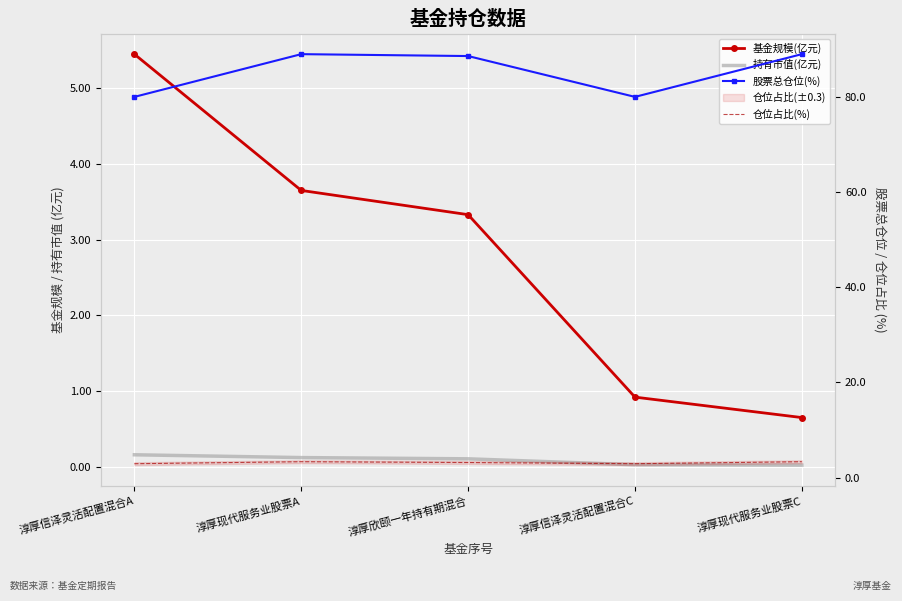

Reading left to right, what are all the values shown in this chart?

基金规模(亿元): 淳厚信泽灵活配置混合A=5.5	淳厚现代服务业股票A=3.6	淳厚欣颐一年持有期混合=3.3	淳厚信泽灵活配置混合C=0.9	淳厚现代服务业股票C=0.7
持有市值(亿元): 淳厚信泽灵活配置混合A=0.2	淳厚现代服务业股票A=0.1	淳厚欣颐一年持有期混合=0.1	淳厚信泽灵活配置混合C=0.0	淳厚现代服务业股票C=0.0
股票总仓位(%): 淳厚信泽灵活配置混合A=80.0	淳厚现代服务业股票A=89.0	淳厚欣颐一年持有期混合=88.6	淳厚信泽灵活配置混合C=80.0	淳厚现代服务业股票C=89.0
仓位占比(%): 淳厚信泽灵活配置混合A=2.9	淳厚现代服务业股票A=3.3	淳厚欣颐一年持有期混合=3.2	淳厚信泽灵活配置混合C=2.9	淳厚现代服务业股票C=3.3